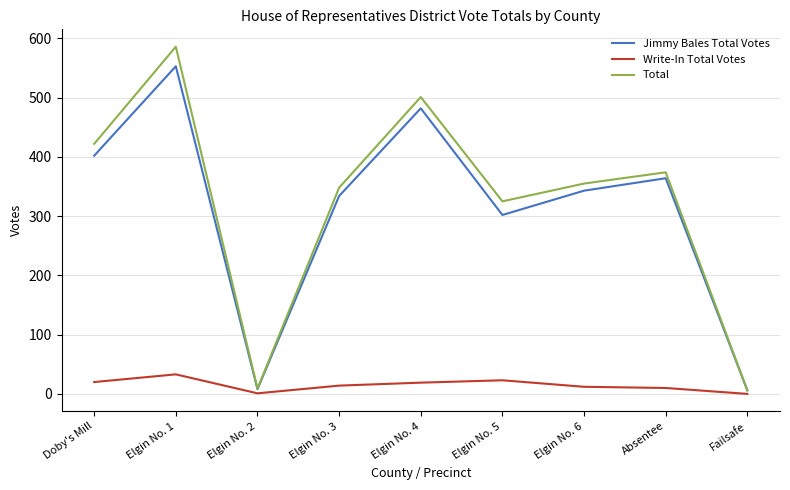

True or false: Jimmy Bales Total Votes and Write-In Total Votes cross at least once.

False